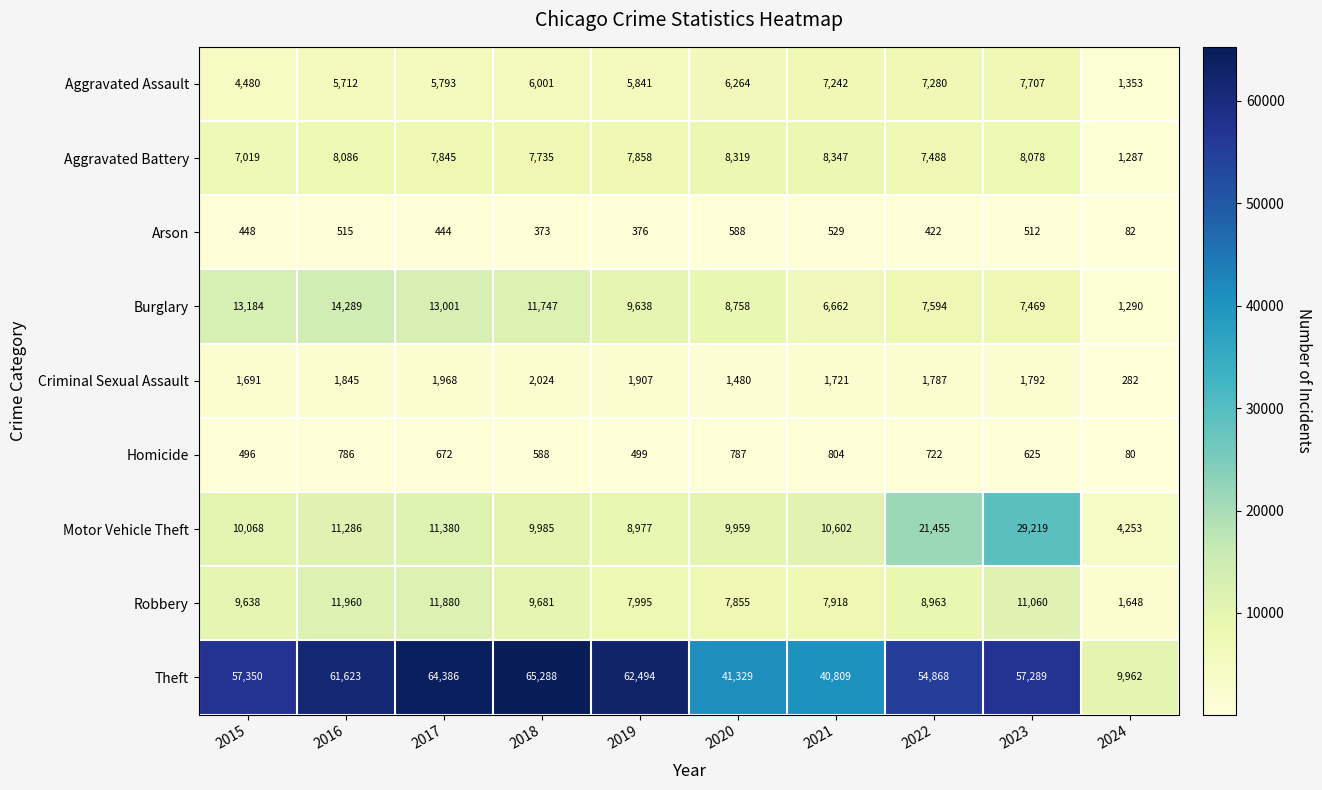

Between 2018 and 2020, which series saw the biggest shift?

Theft